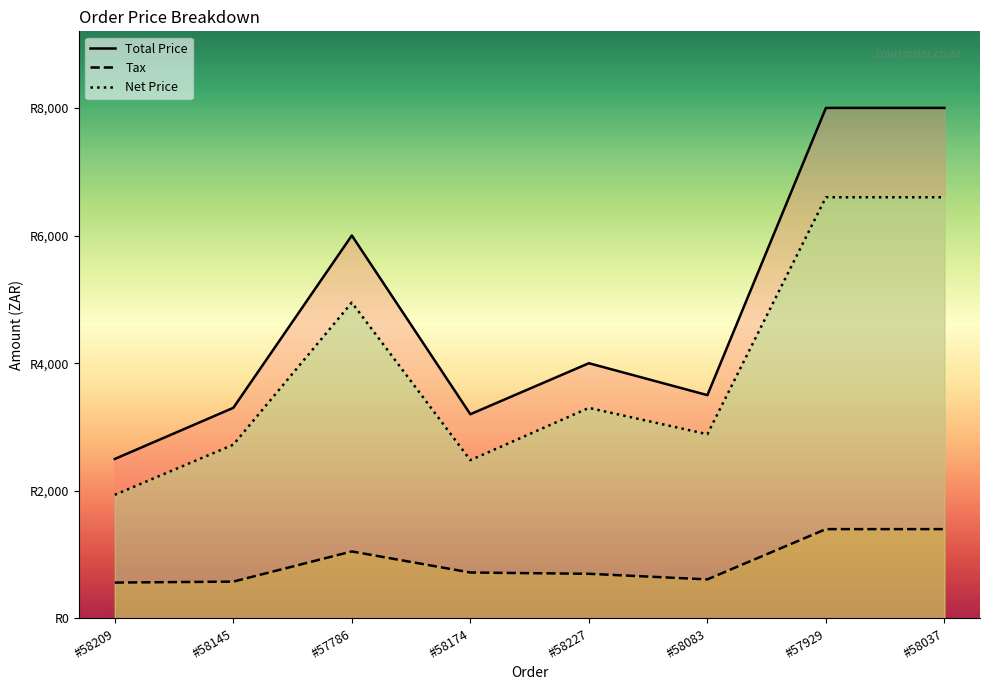

True or false: Net Price and Tax cross at least once.

False